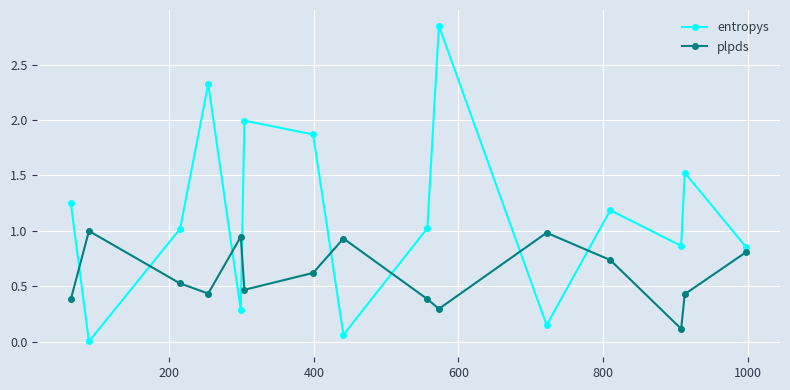

True or false: entropys has more than 1 points higher than both neighbors.

True